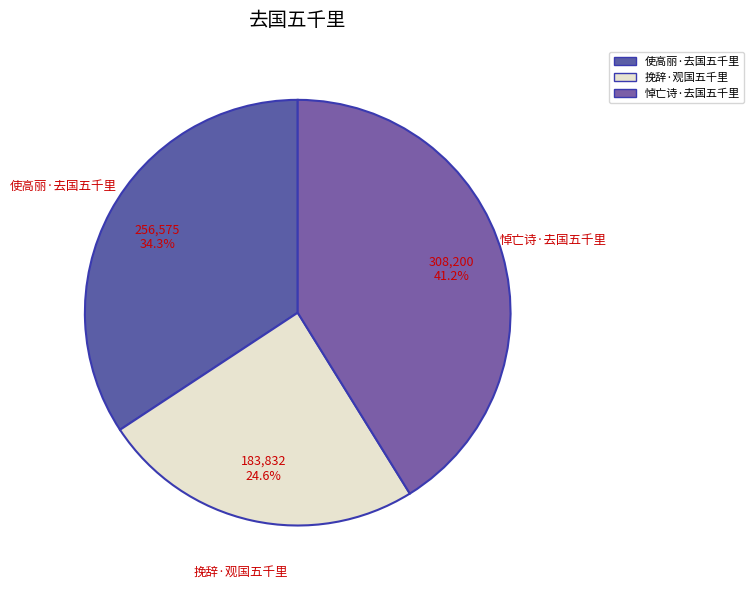

Does any single category account for the majority?

No